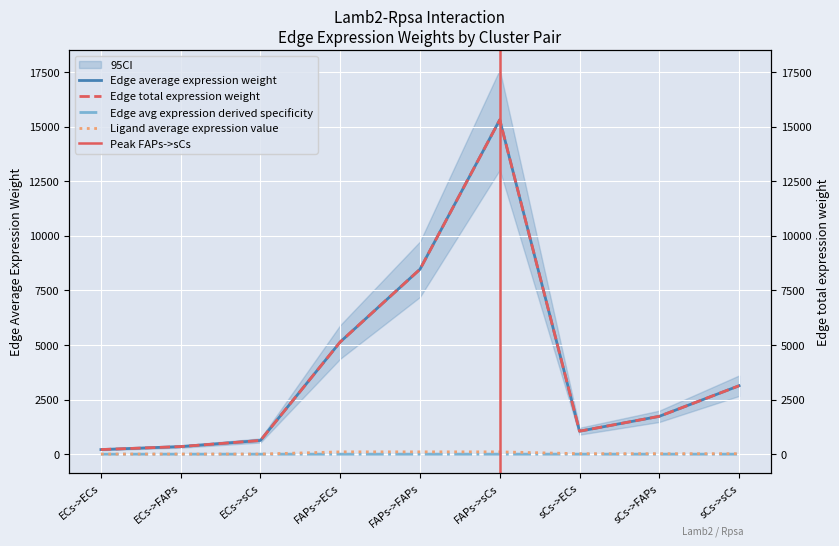

How many lines are shown in the chart?

4